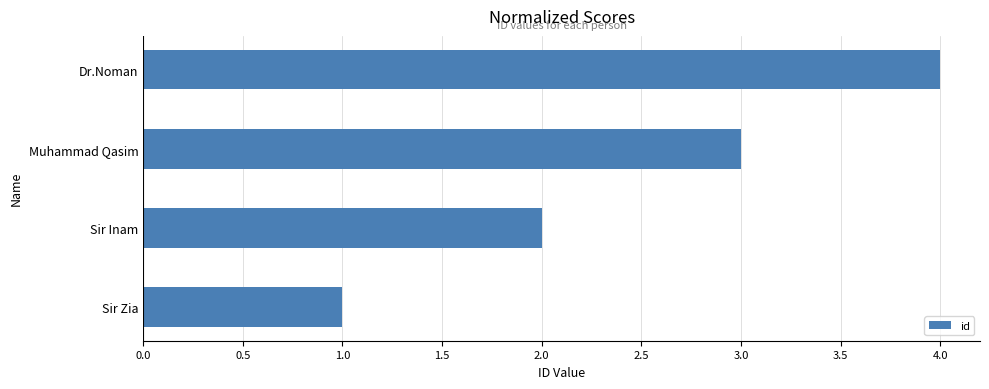

What is the difference between the maximum and minimum values?

3